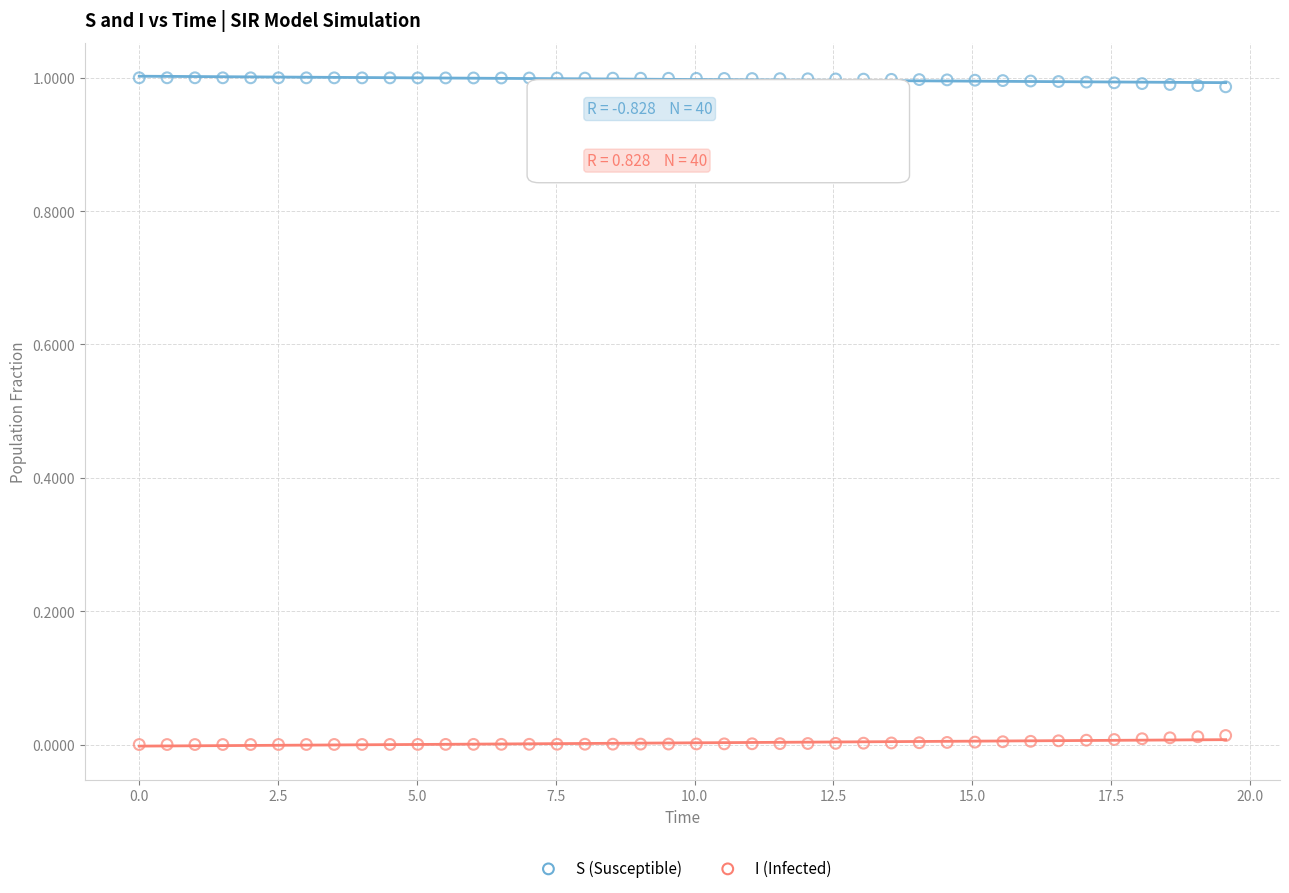

Which series reaches the maximum Y coordinate?

S (Susceptible)